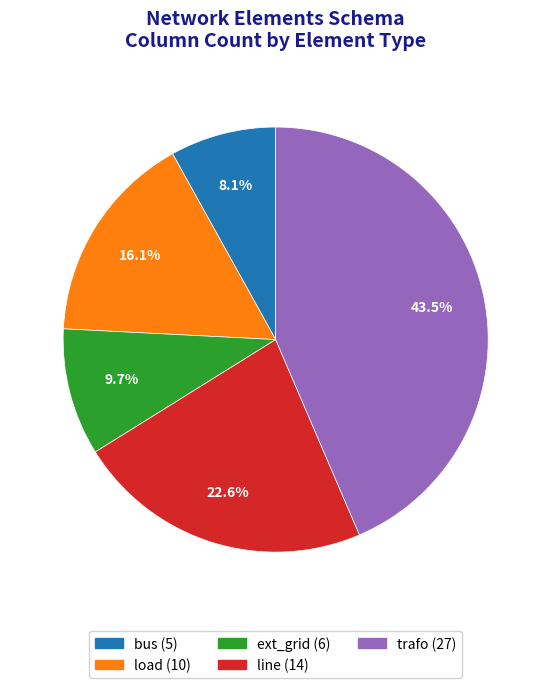

What is the largest slice in the pie chart?

trafo